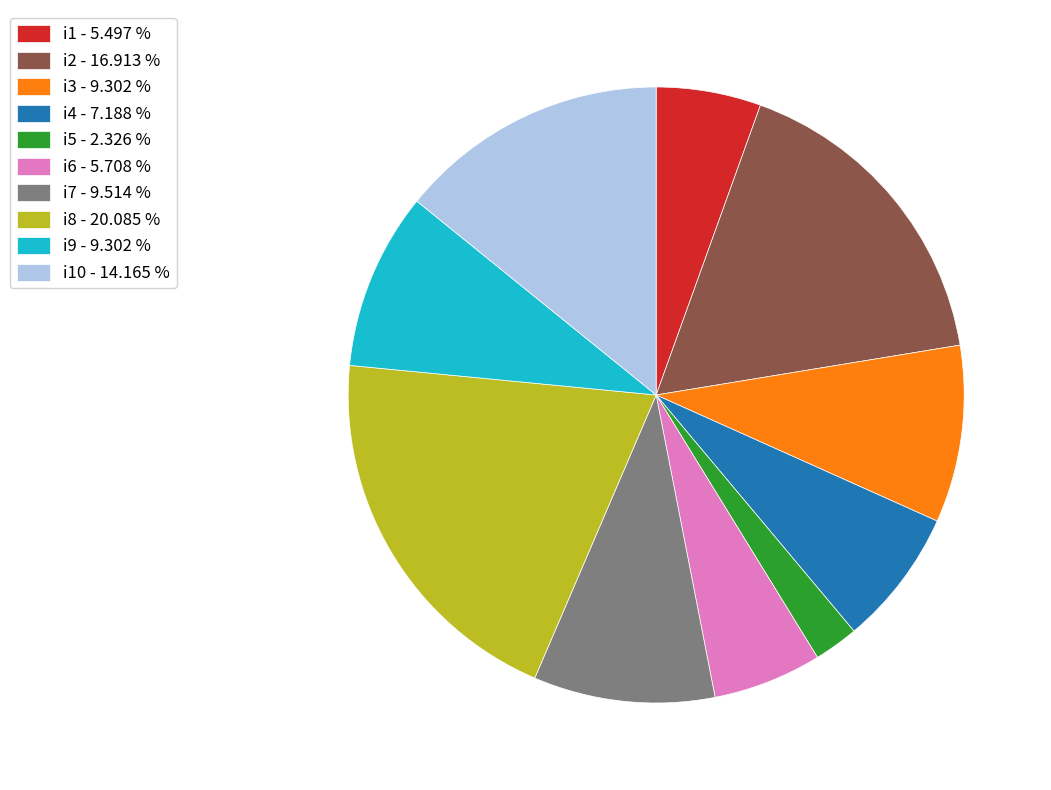

Between i1 - 5.497 % and i8 - 20.085 %, which is larger?

i8 - 20.085 %